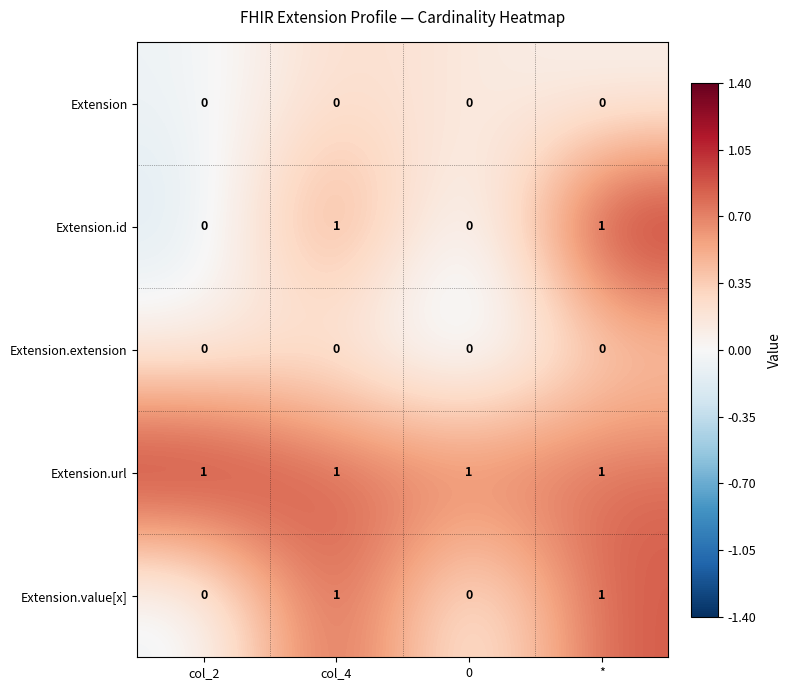

Reading left to right, what are all the values shown in this chart?

Extension: col_2=0	col_4=0	0=0	*=0
Extension.id: col_2=0	col_4=1	0=0	*=1
Extension.extension: col_2=0	col_4=0	0=0	*=0
Extension.url: col_2=1	col_4=1	0=1	*=1
Extension.value[x]: col_2=0	col_4=1	0=0	*=1